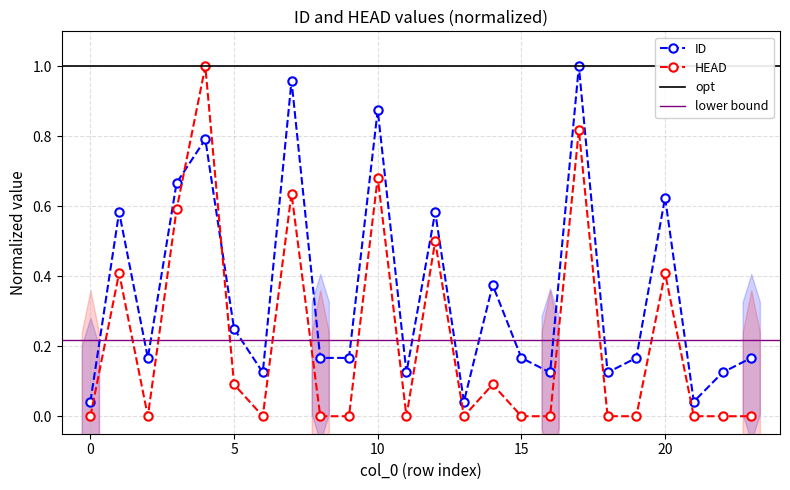

Reading right to left, list all the values displayed in this chart.

ID: 0.2	0.1	0.0	0.6	0.2	0.1	1.0	0.1	0.2	0.4	0.0	0.6	0.1	0.9	0.2	0.2	1.0	0.1	0.2	0.8	0.7	0.2	0.6	0.0
HEAD: 0.0	0.0	0.0	0.4	0.0	0.0	0.8	0.0	0.0	0.1	0.0	0.5	0.0	0.7	0.0	0.0	0.6	0.0	0.1	1.0	0.6	0.0	0.4	0.0